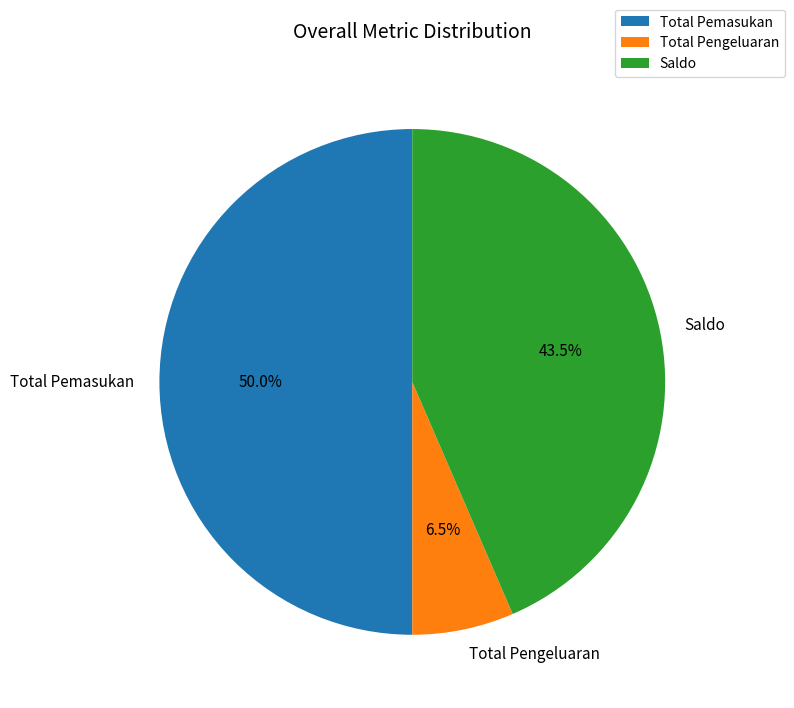

Count the number of slices in the pie.

3